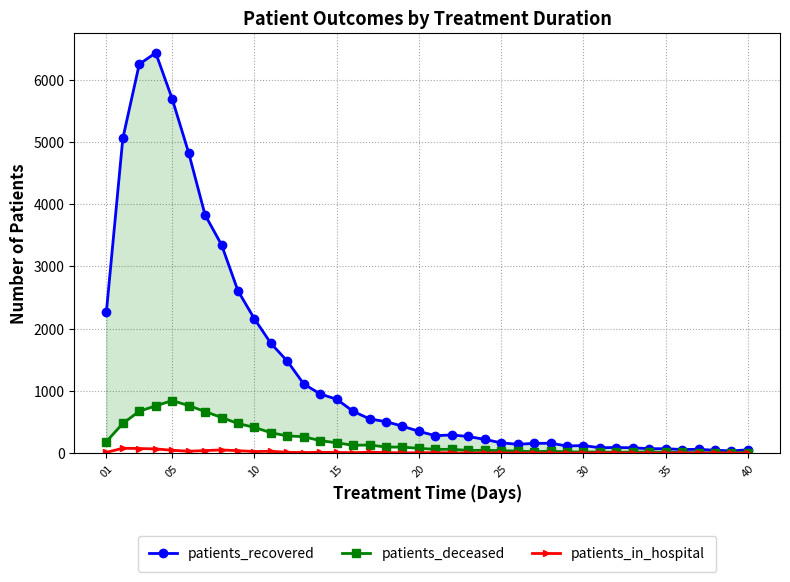

Which series has the largest total across all categories?

patients_recovered